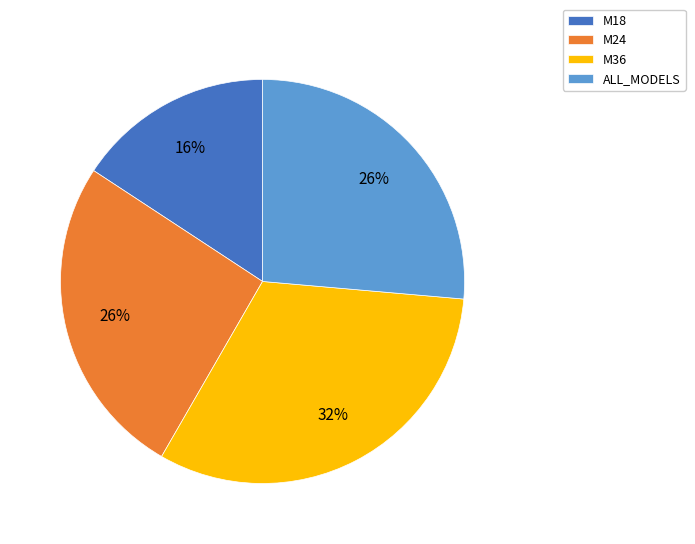

Is there any slice that represents more than half of the pie?

No